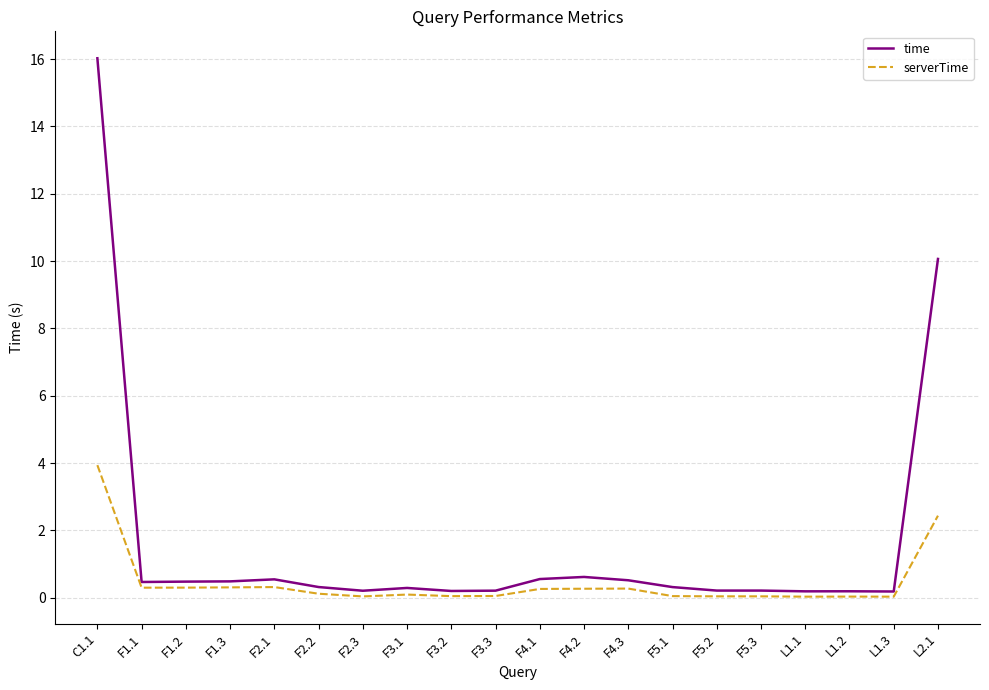

What is the total value across all series at F4.1?

0.8